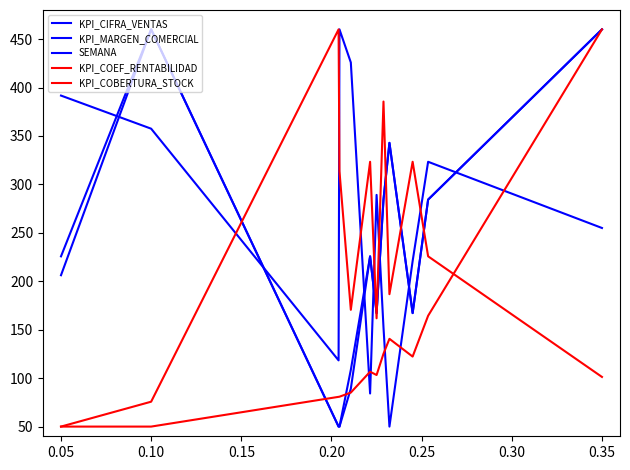

How many lines are shown in the chart?

5